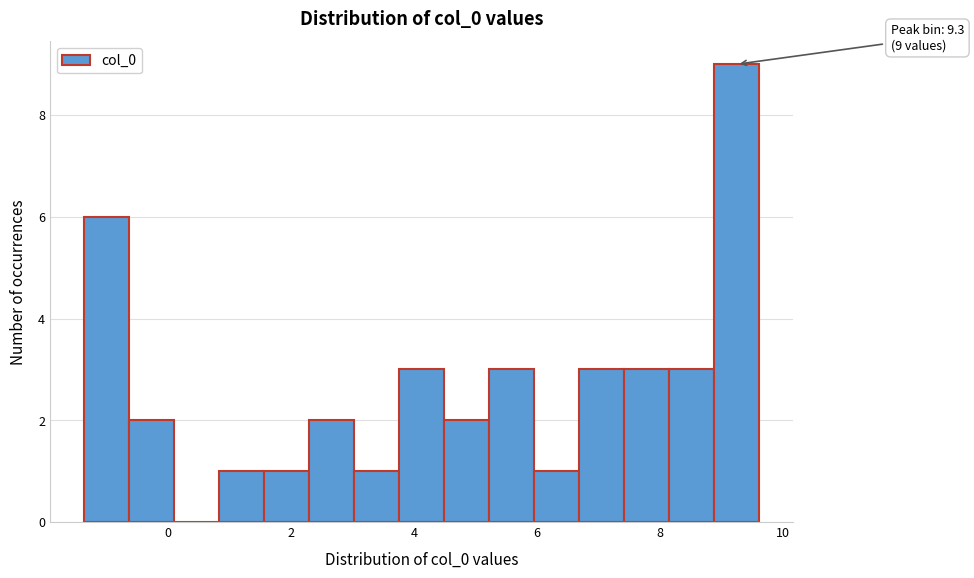

Read against the x-axis, roughly where is the centre of the tallest bar?

9.2